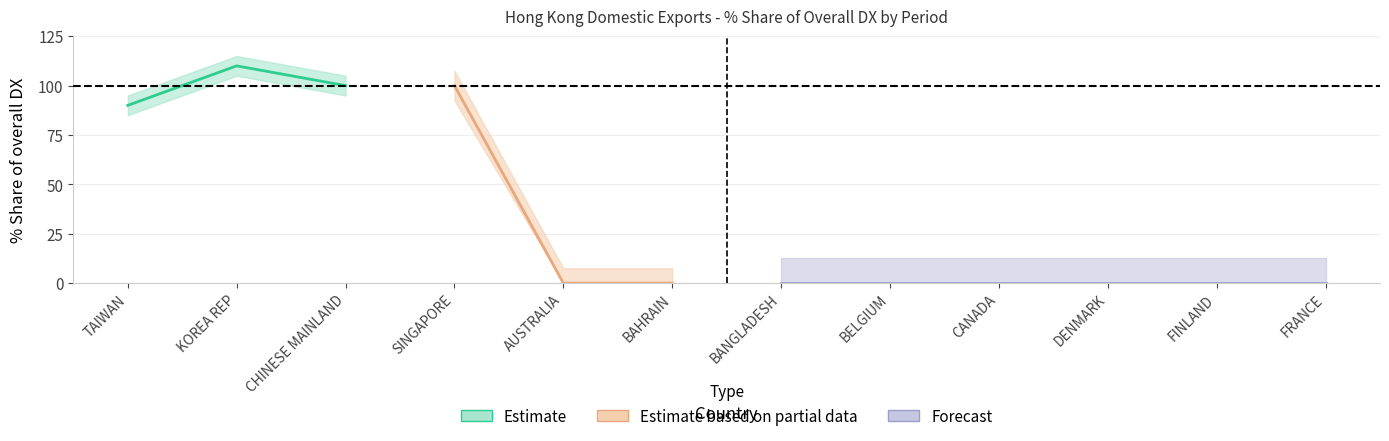

Which has a higher value, CANADA or BANGLADESH?

CANADA